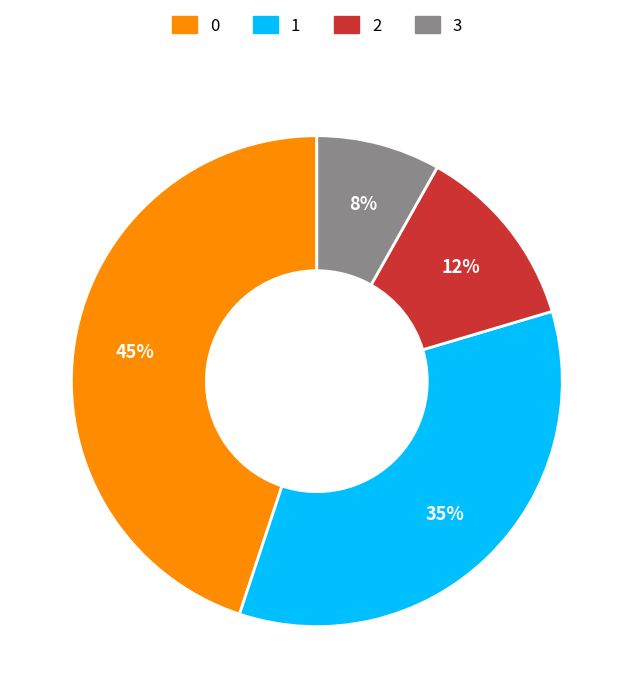

Which category has the smallest portion of the pie?

3